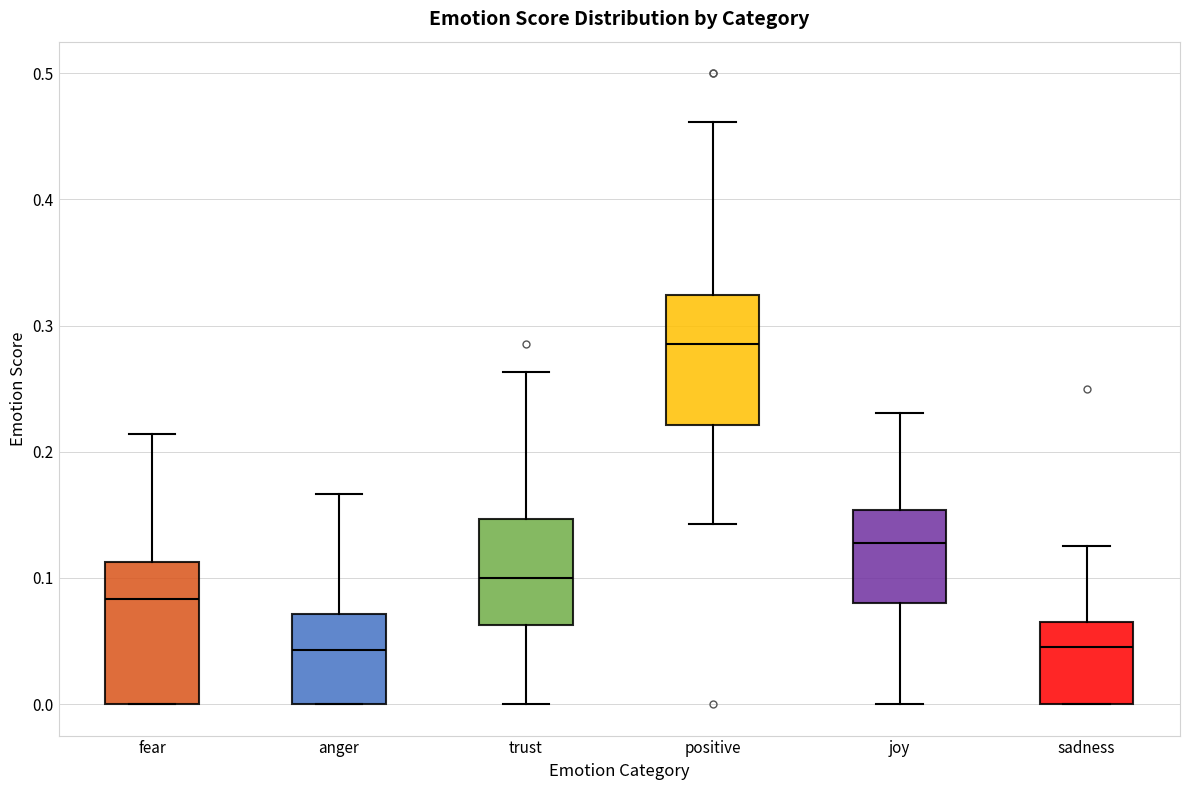

Reading left to right, read every box against the y-axis: the position of its median line, the range the box covers, and the ends of its whiskers. The values are not printed on the chart, so give them approximately, as read against the axis.

fear: median 0.08, box 0.00 to 0.11, whiskers 0.00 to 0.21
anger: median 0.04, box 0.00 to 0.07, whiskers 0.00 to 0.17
trust: median 0.10, box 0.06 to 0.15, whiskers 0.00 to 0.26
positive: median 0.29, box 0.22 to 0.32, whiskers 0.14 to 0.46
joy: median 0.13, box 0.08 to 0.15, whiskers 0.00 to 0.23
sadness: median 0.05, box 0.00 to 0.06, whiskers 0.00 to 0.13